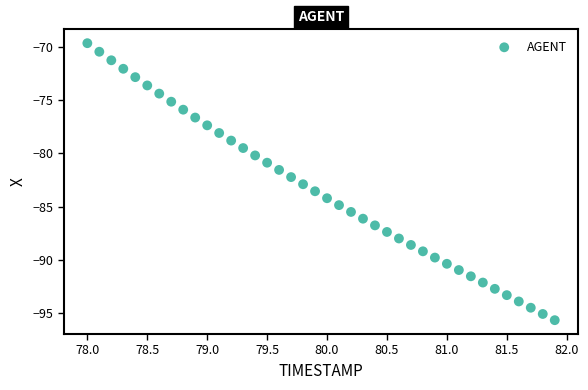

What is the range of X values (max minus min)?

3.9